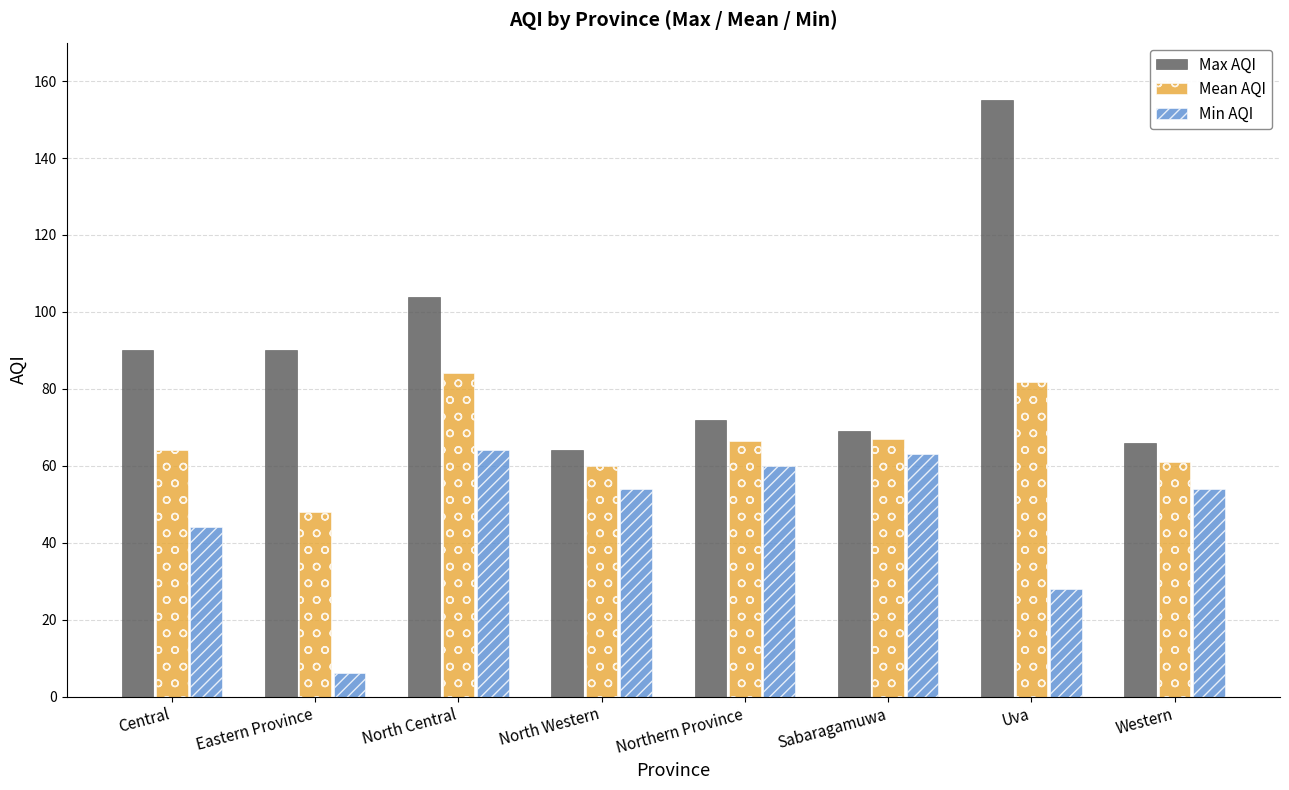

Count the number of categories in the chart.

8